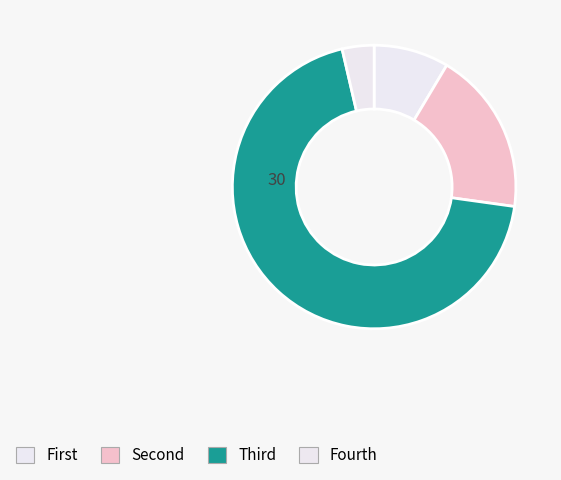

Count the number of slices in the pie.

4